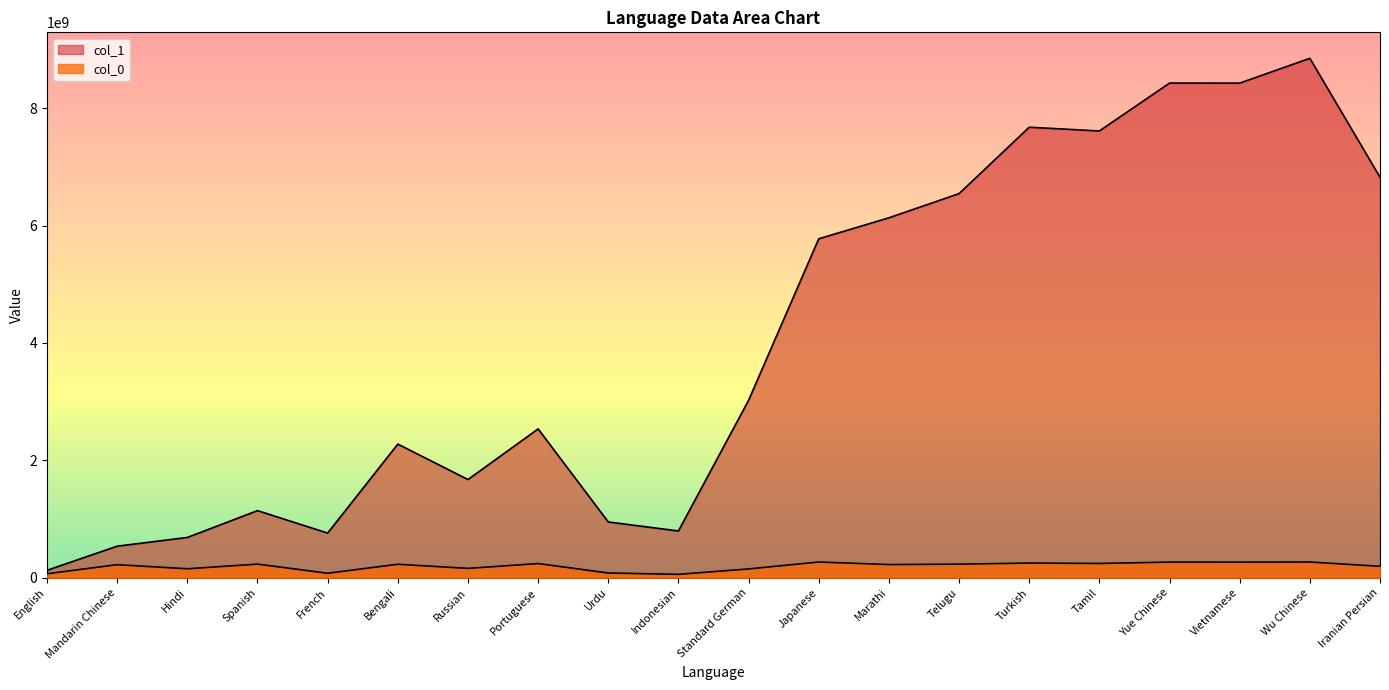

Which has a higher value, Portuguese or Yue Chinese?

Yue Chinese